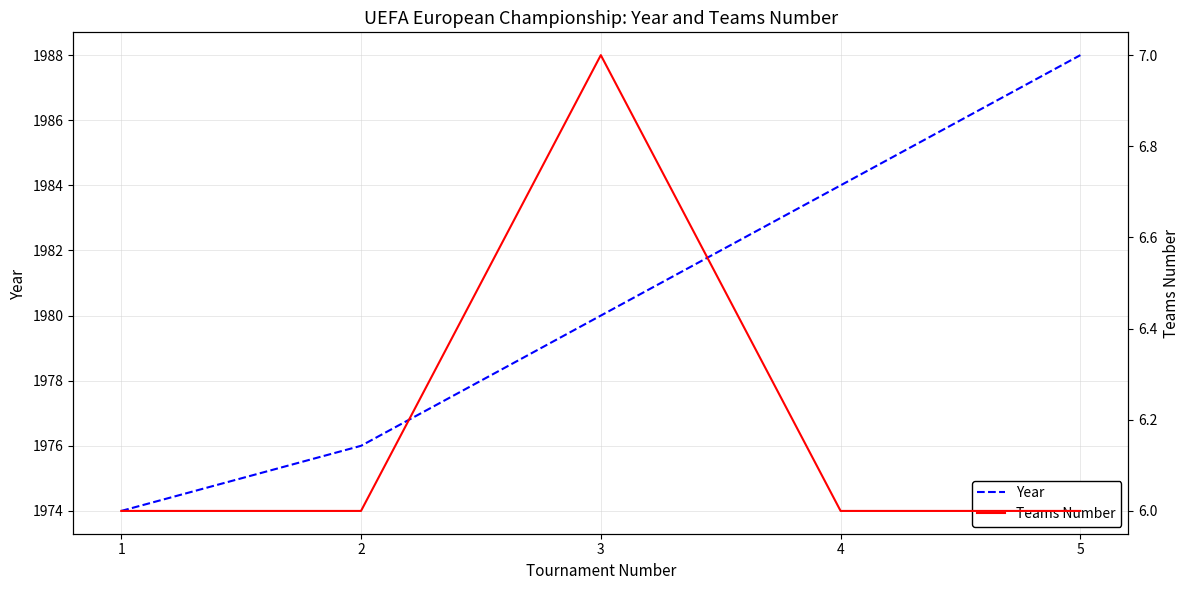

How many lines are shown in the chart?

2